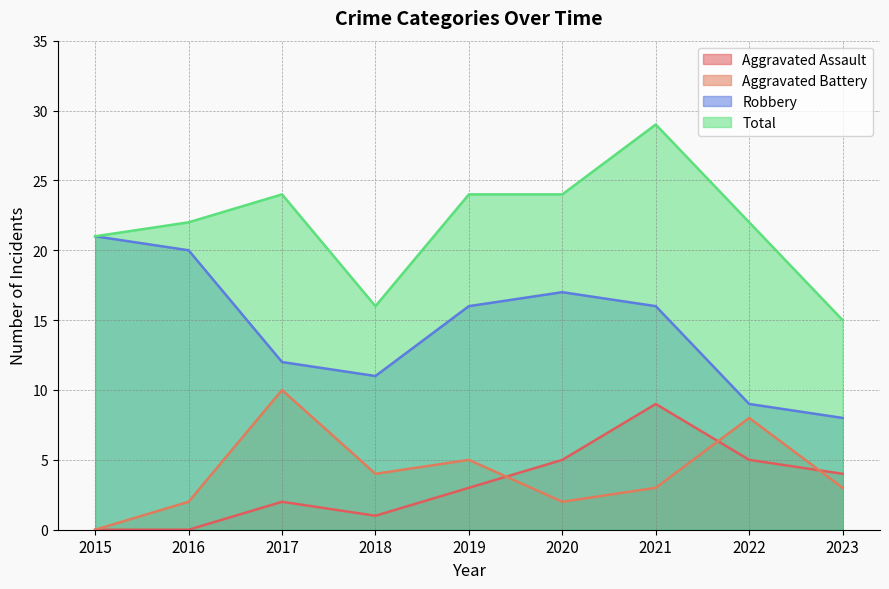

Which series has the widest spread of values?

Total